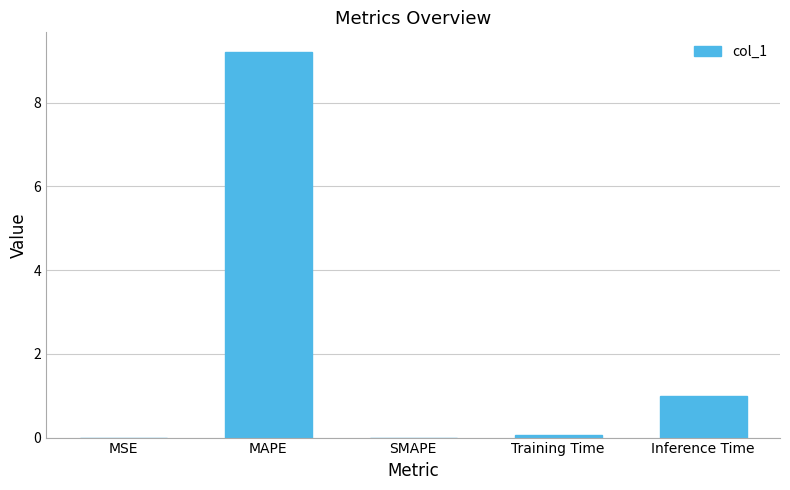

Where is the data nearest to the value 4?

Inference Time